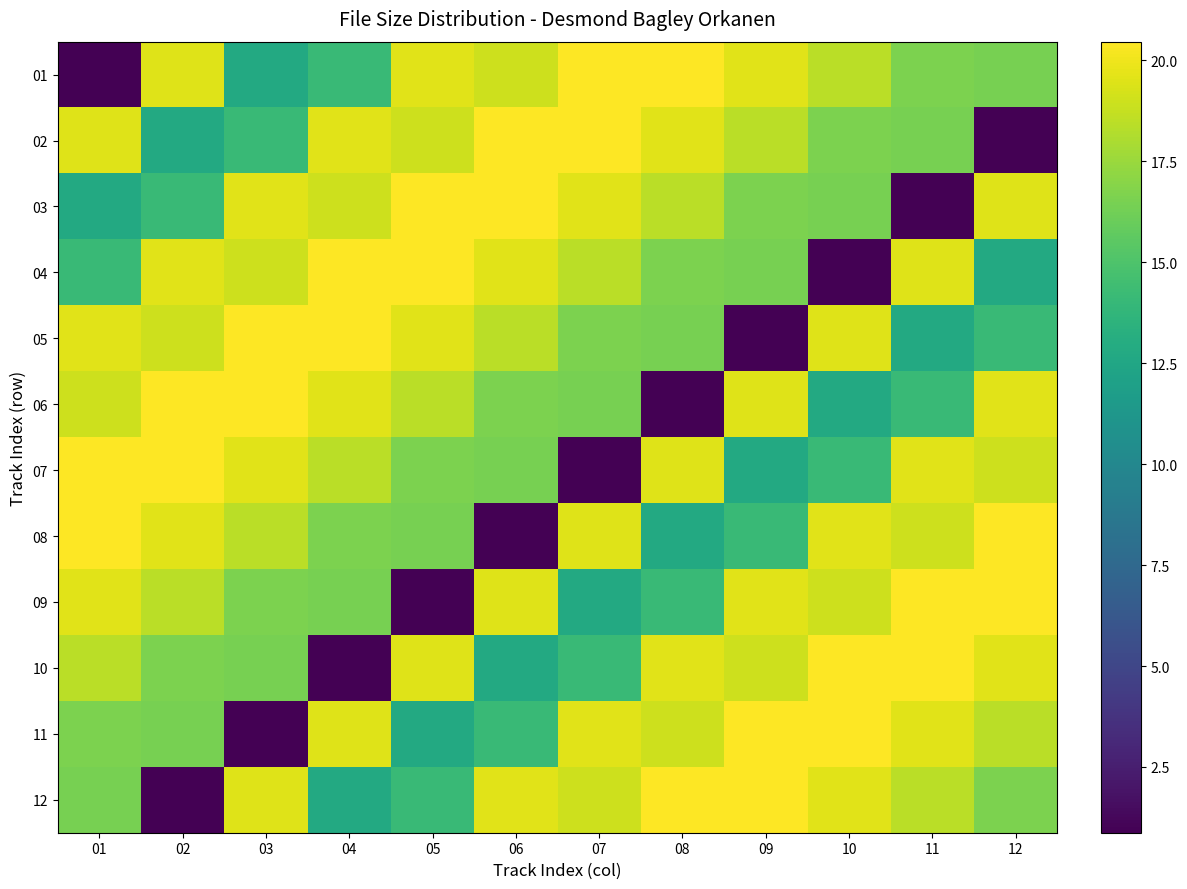

Reading left to right, transcribe all the data shown in this chart.

01: 01=0.9	02=19.5	03=12.7	04=14.1	05=19.6	06=19.0	07=20.5	08=20.4	09=19.6	10=18.4	11=16.6	12=16.5
02: 01=19.5	02=12.7	03=14.1	04=19.6	05=19.0	06=20.5	07=20.4	08=19.6	09=18.4	10=16.6	11=16.5	12=0.9
03: 01=12.7	02=14.1	03=19.6	04=19.0	05=20.5	06=20.4	07=19.6	08=18.4	09=16.6	10=16.5	11=0.9	12=19.5
04: 01=14.1	02=19.6	03=19.0	04=20.5	05=20.4	06=19.6	07=18.4	08=16.6	09=16.5	10=0.9	11=19.5	12=12.7
05: 01=19.6	02=19.0	03=20.5	04=20.4	05=19.6	06=18.4	07=16.6	08=16.5	09=0.9	10=19.5	11=12.7	12=14.1
06: 01=19.0	02=20.5	03=20.4	04=19.6	05=18.4	06=16.6	07=16.5	08=0.9	09=19.5	10=12.7	11=14.1	12=19.6
07: 01=20.5	02=20.4	03=19.6	04=18.4	05=16.6	06=16.5	07=0.9	08=19.5	09=12.7	10=14.1	11=19.6	12=19.0
08: 01=20.4	02=19.6	03=18.4	04=16.6	05=16.5	06=0.9	07=19.5	08=12.7	09=14.1	10=19.6	11=19.0	12=20.5
09: 01=19.6	02=18.4	03=16.6	04=16.5	05=0.9	06=19.5	07=12.7	08=14.1	09=19.6	10=19.0	11=20.5	12=20.4
10: 01=18.4	02=16.6	03=16.5	04=0.9	05=19.5	06=12.7	07=14.1	08=19.6	09=19.0	10=20.5	11=20.4	12=19.6
11: 01=16.6	02=16.5	03=0.9	04=19.5	05=12.7	06=14.1	07=19.6	08=19.0	09=20.5	10=20.4	11=19.6	12=18.4
12: 01=16.5	02=0.9	03=19.5	04=12.7	05=14.1	06=19.6	07=19.0	08=20.5	09=20.4	10=19.6	11=18.4	12=16.6